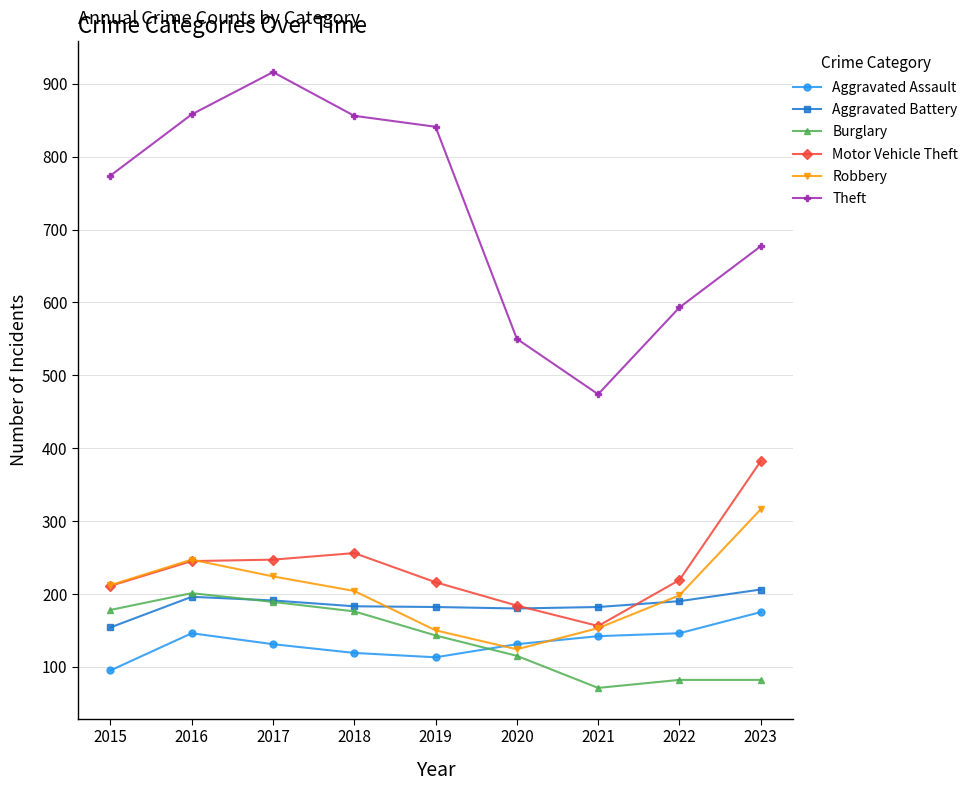

In Aggravated Assault, how many points are lower than both neighbors (excluding endpoints)?

1